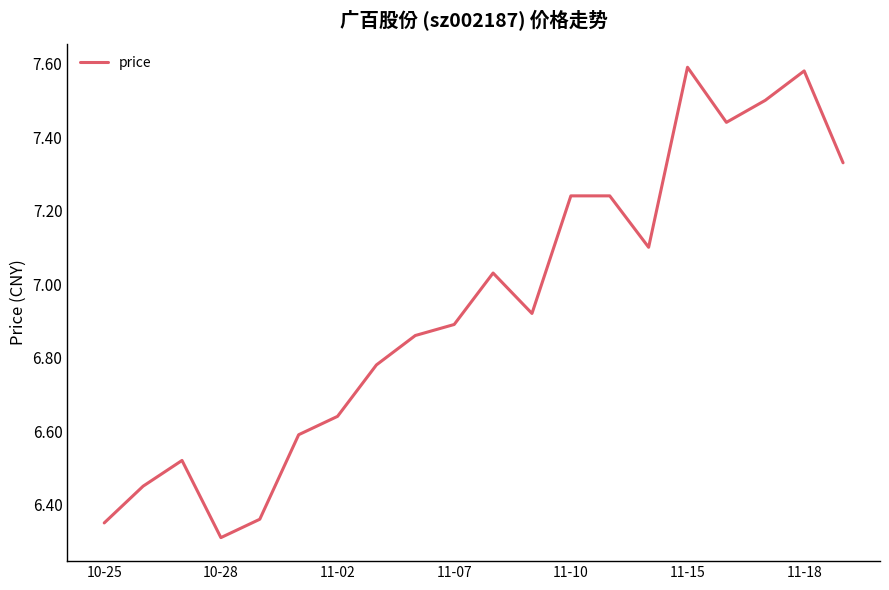

What is the difference between the maximum and minimum values?

1.3